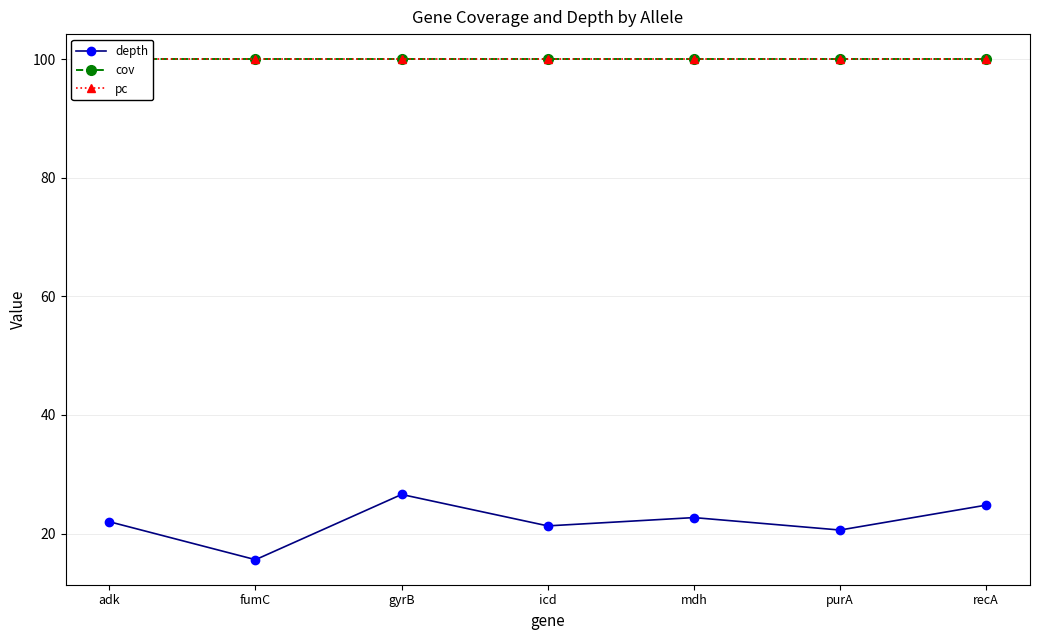

What is the highest value of the pc series?

100.0